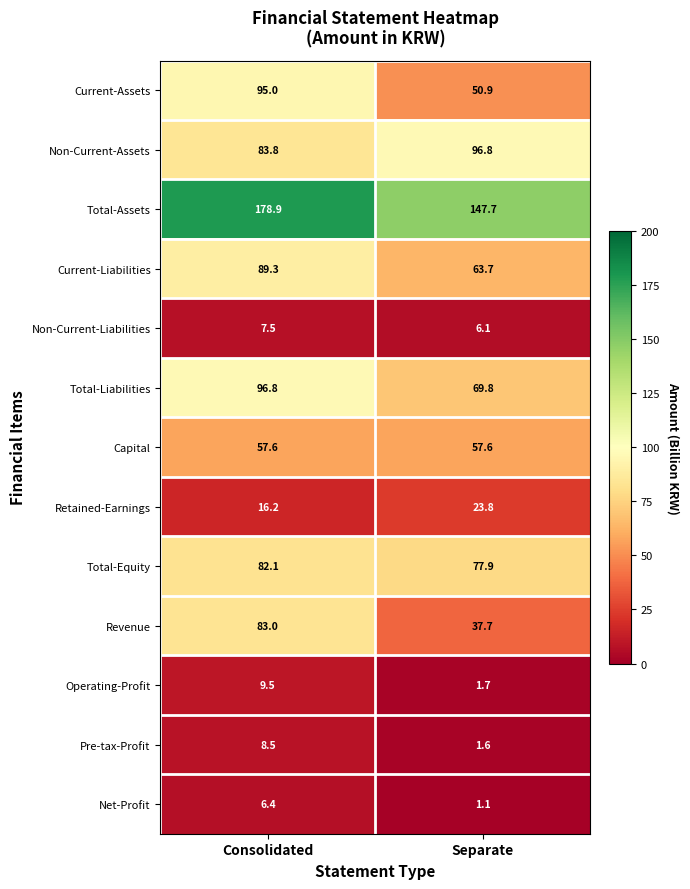

At which label is Non-Current-Liabilities closest to 6?

Separate